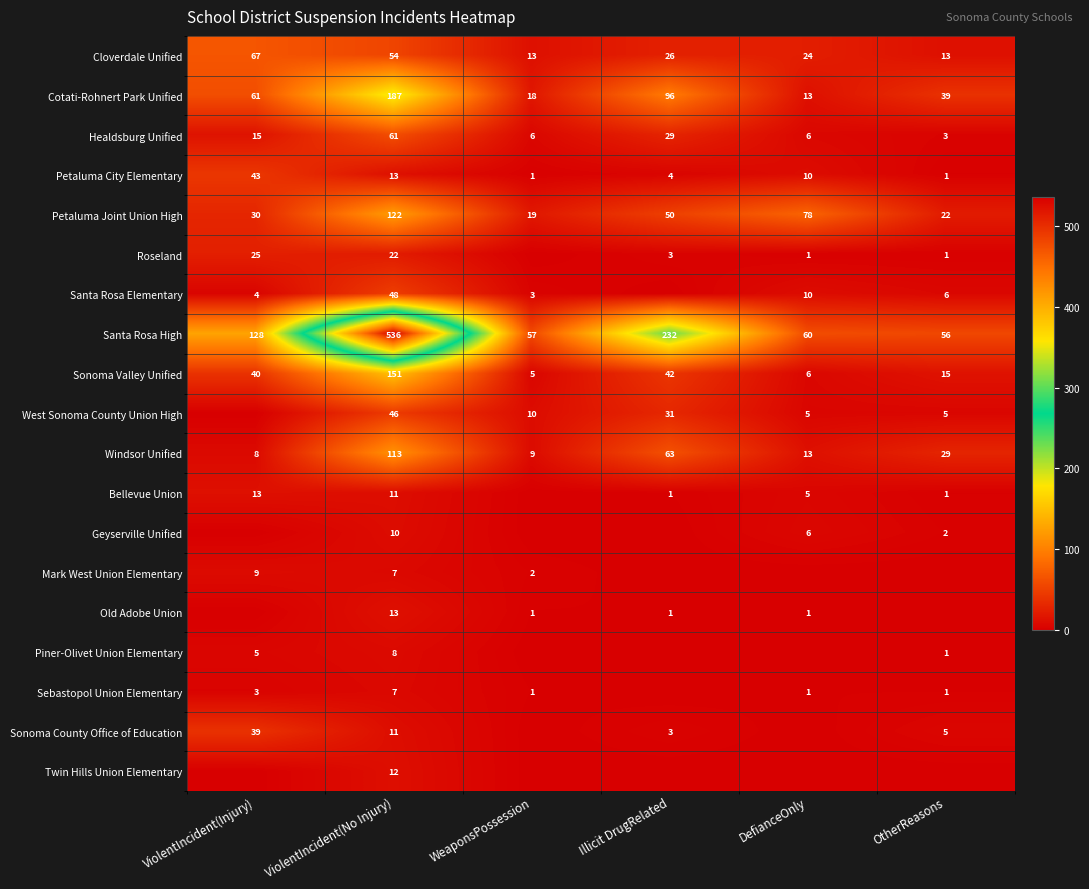

List the labels in order of Windsor Unified value, smallest first.

ViolentIncident(Injury), WeaponsPossession, DefianceOnly, OtherReasons, Illicit DrugRelated, ViolentIncident(No Injury)